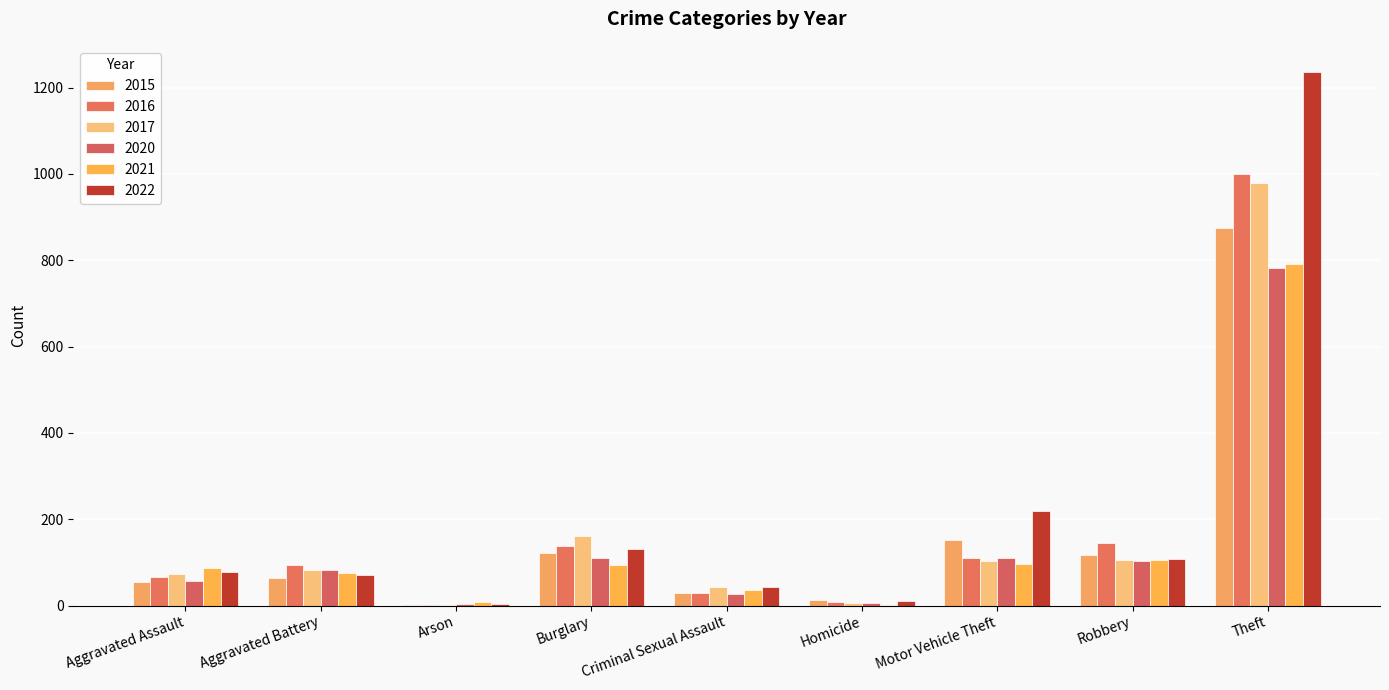

How many groups of bars are there?

9